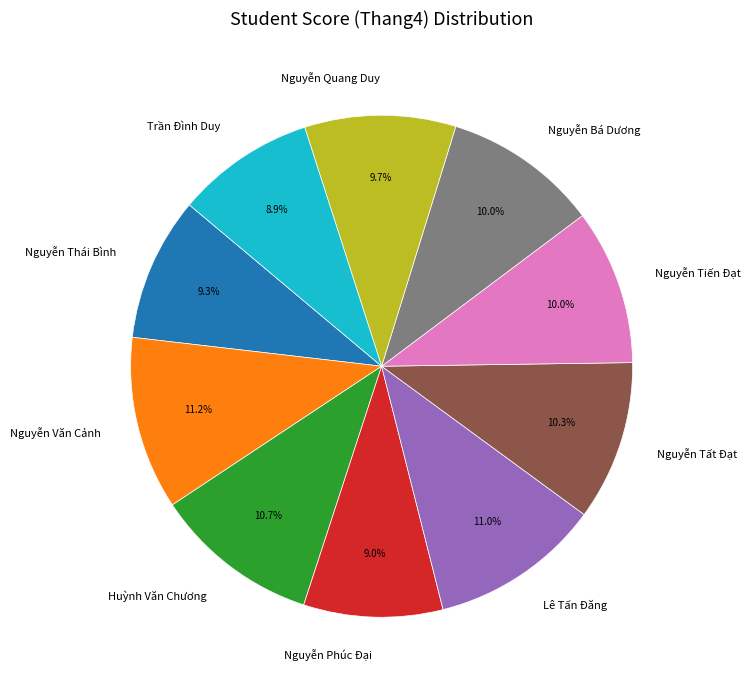

What percentage is NOT represented by Nguyễn Thái Bình?

90.7%